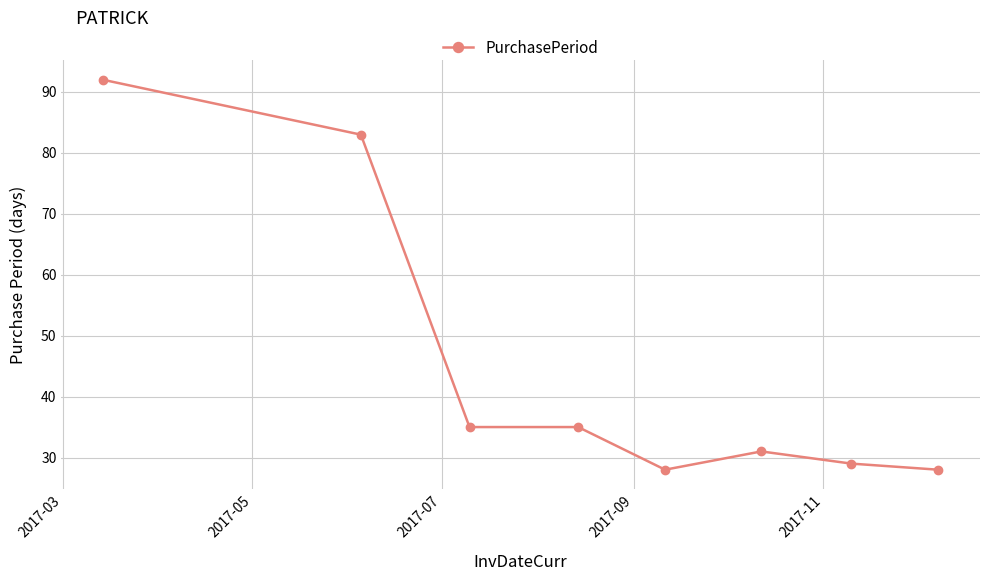

How many categories are shown in the chart?

8